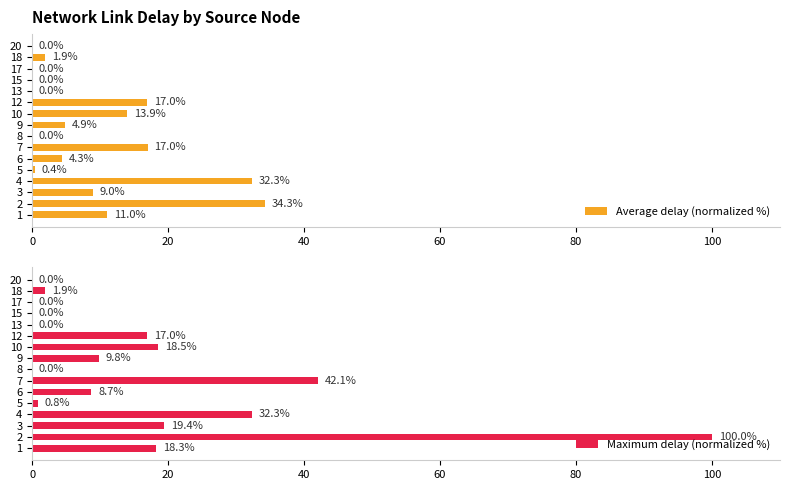

Does the chart contain any negative values?

No